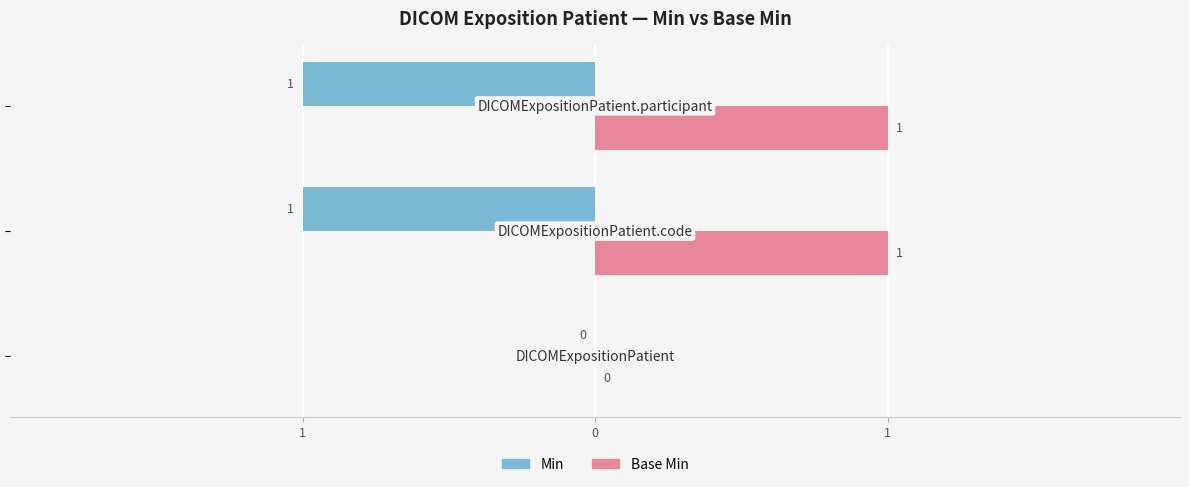

What is the average value of the Min series?

-1